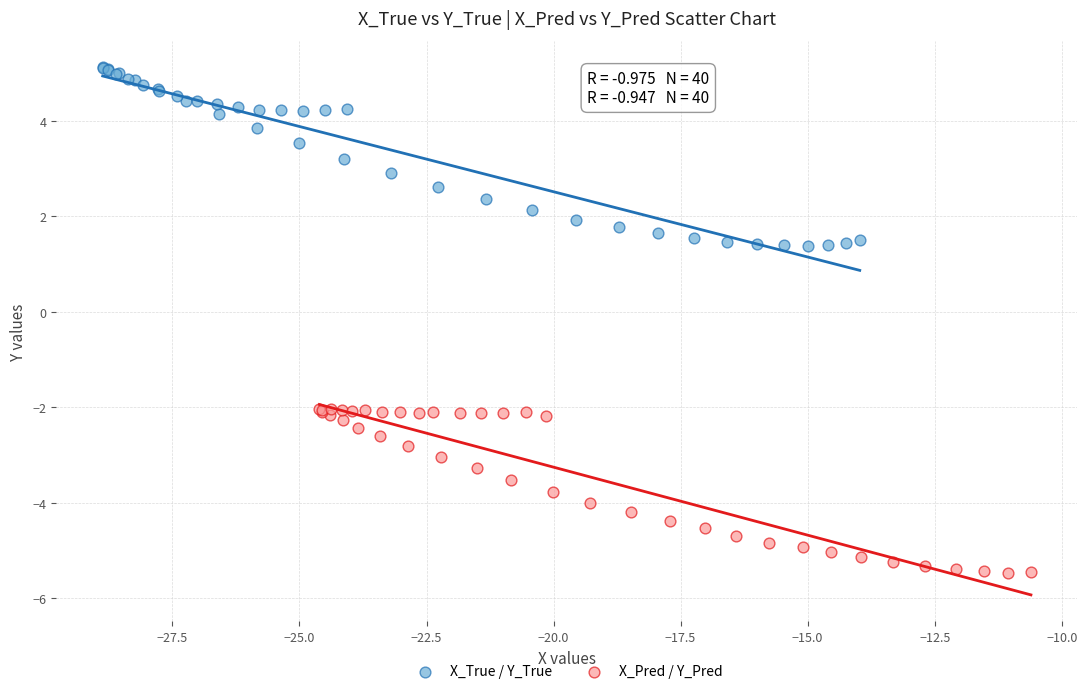

Which series reaches the maximum Y coordinate?

X_True / Y_True